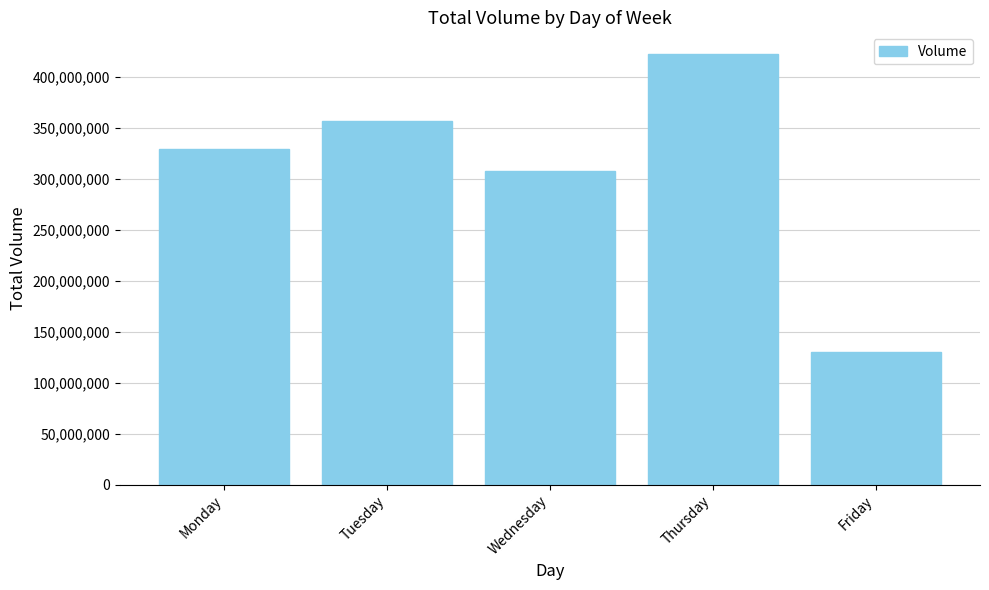

Is it true that the value at Tuesday is 356432791?

True